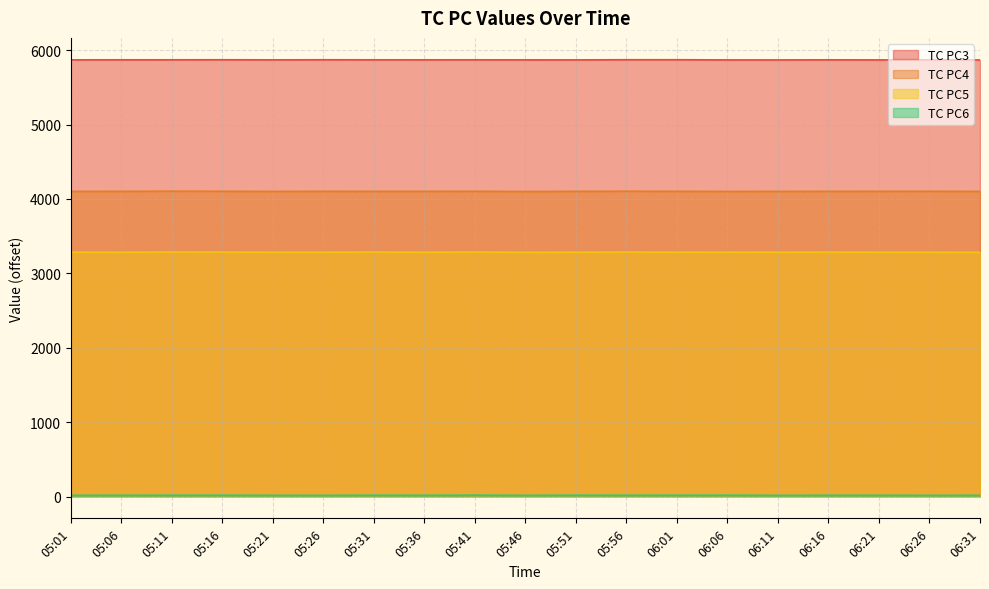

True or false: TC PC4 and TC PC3 cross at least once.

False